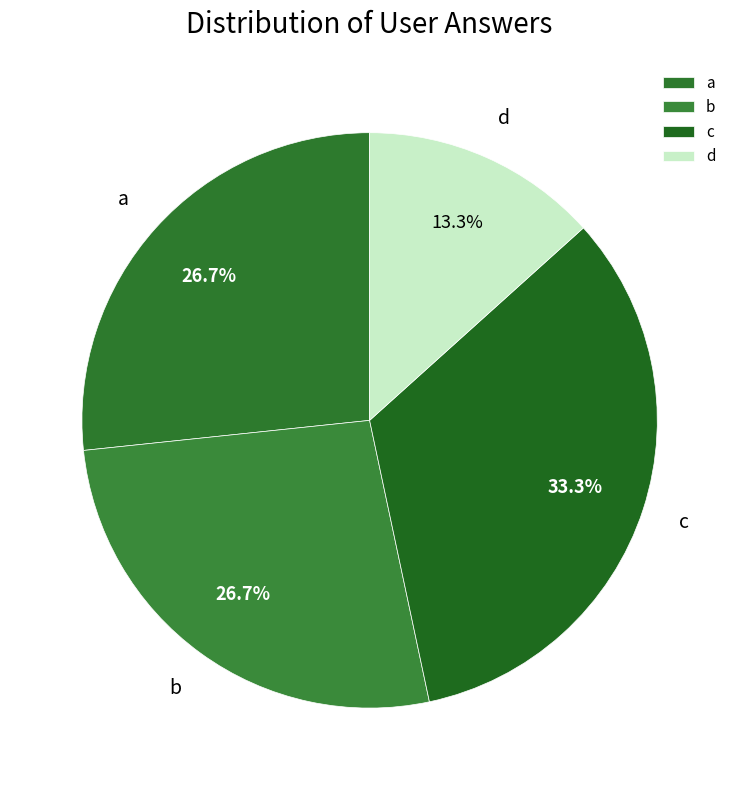

To the nearest percent, what is the difference between the largest and smallest slice percentages?

20%